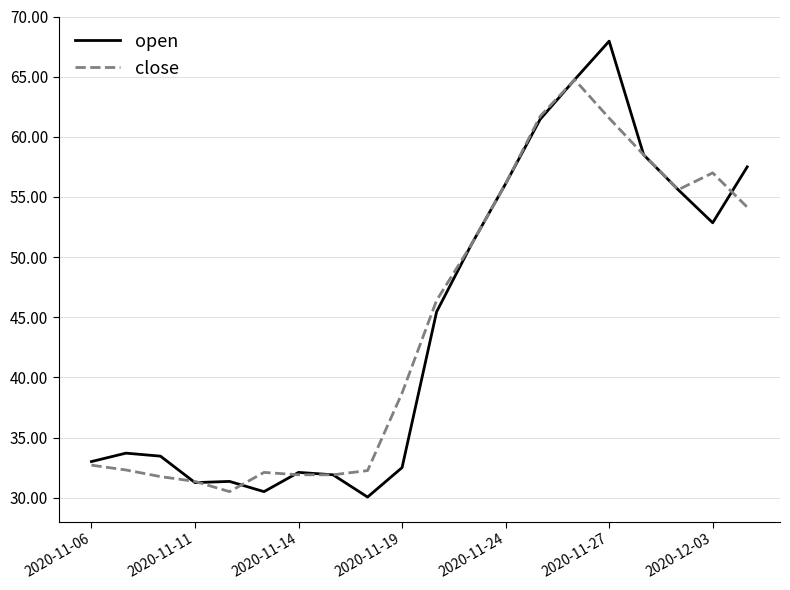

Rank the series by their maximum value, from highest to lowest.

open, close